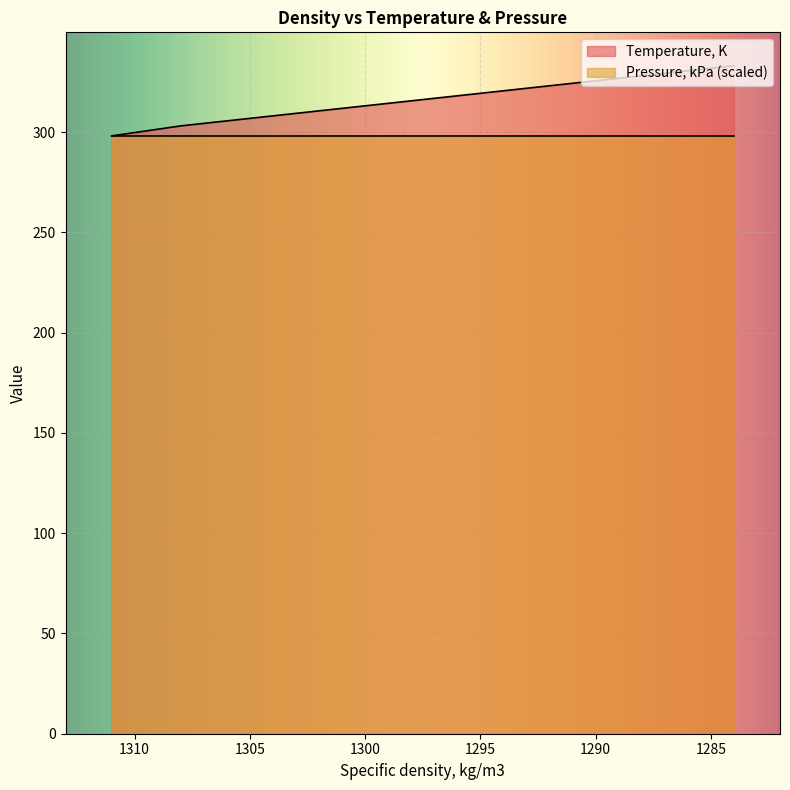

What is the greatest value displayed?

333.1